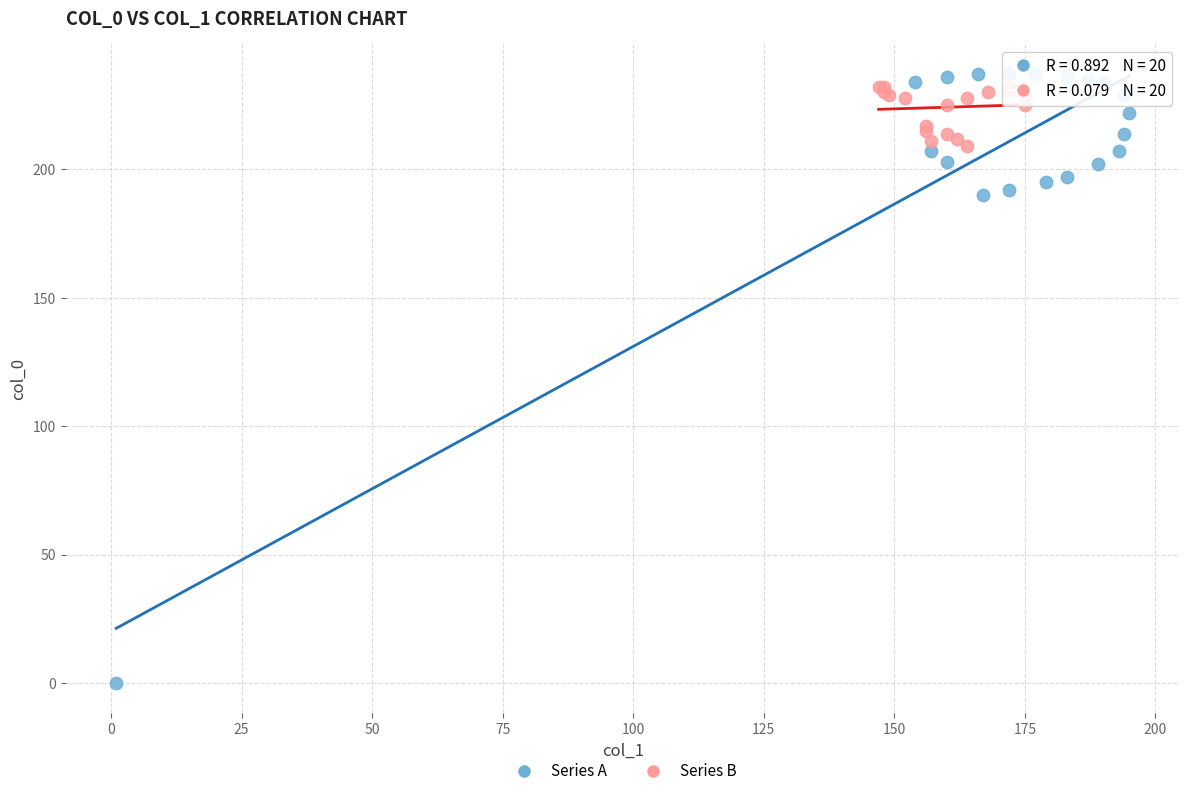

What are all the series names shown in the legend?

Series A, Series B